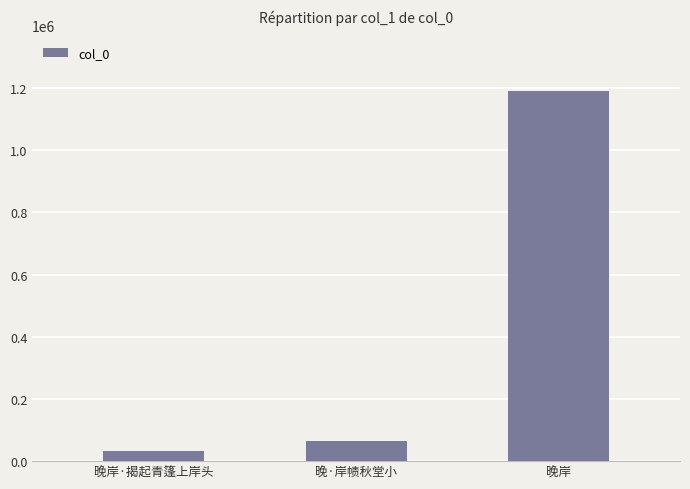

Count the number of categories in the chart.

3